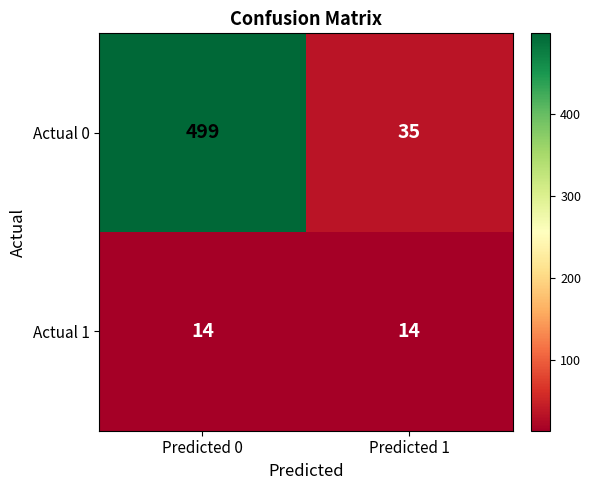

What is the approximate value of Actual 0 at Predicted 0, to the nearest 10?

500